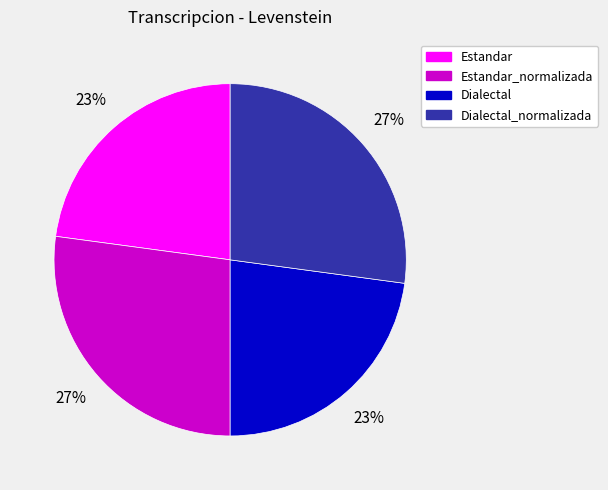

Is Dialectal the majority of the pie?

No